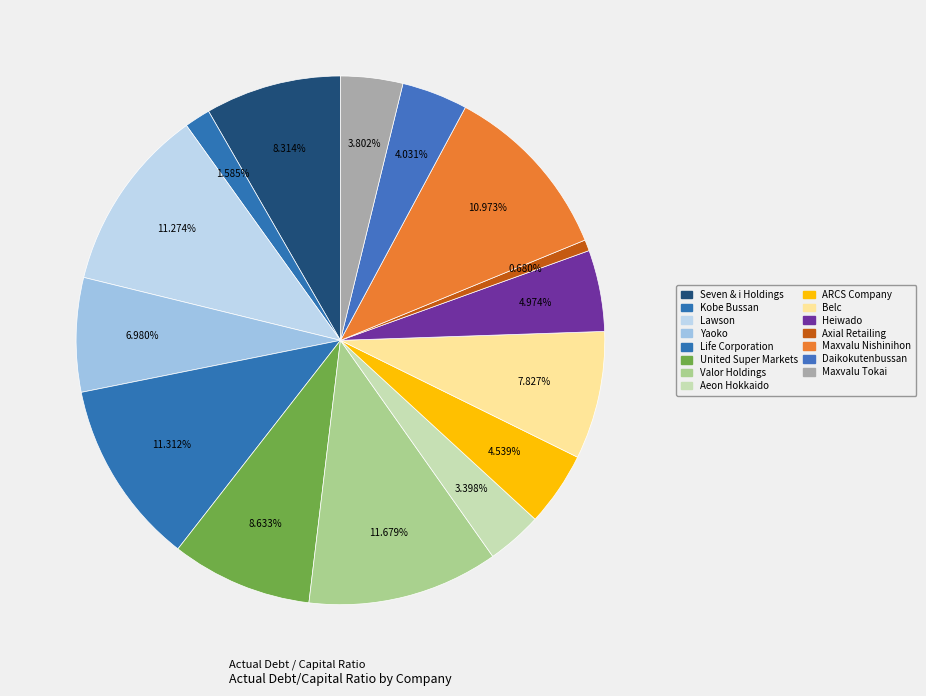

Which has a higher value, Axial Retailing or Maxvalu Nishinihon?

Maxvalu Nishinihon